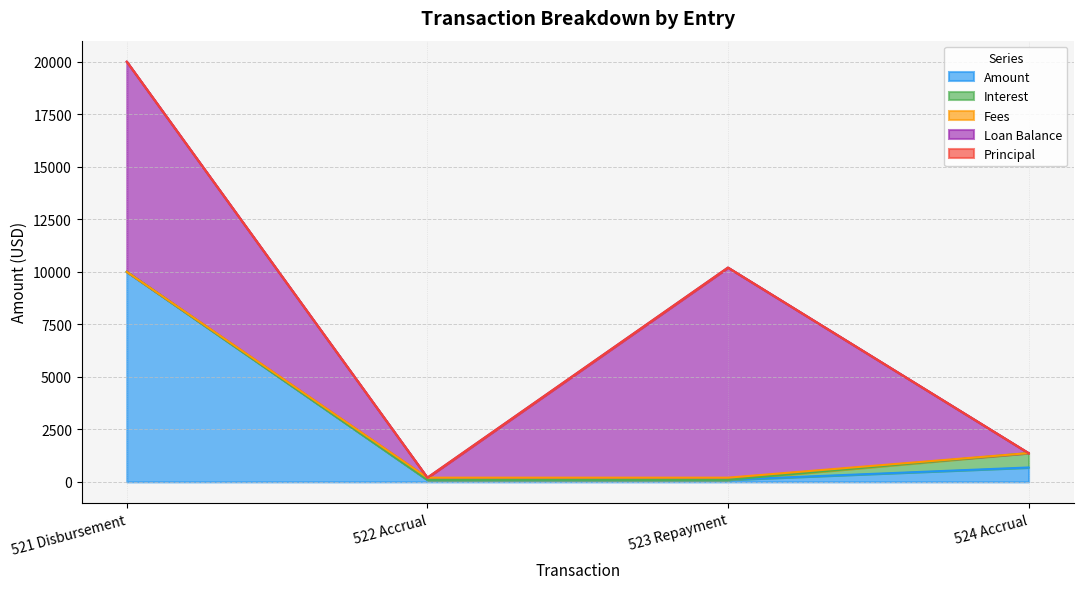

What position from the left is 524 Accrual?

4